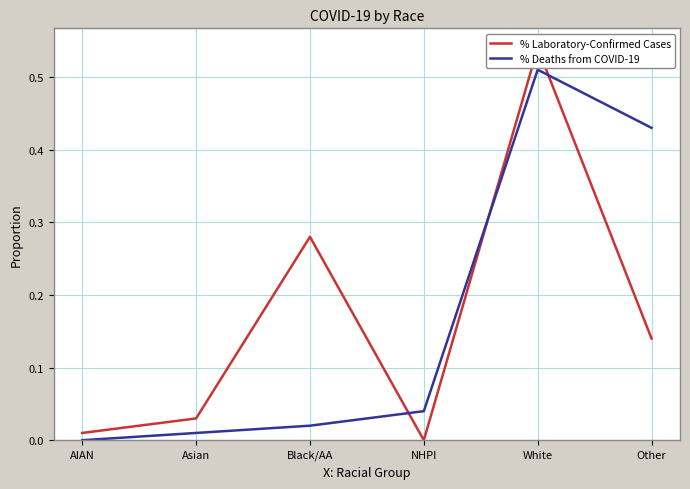

How many intersections are there between % Deaths from COVID-19 and % Laboratory-Confirmed Cases?

3